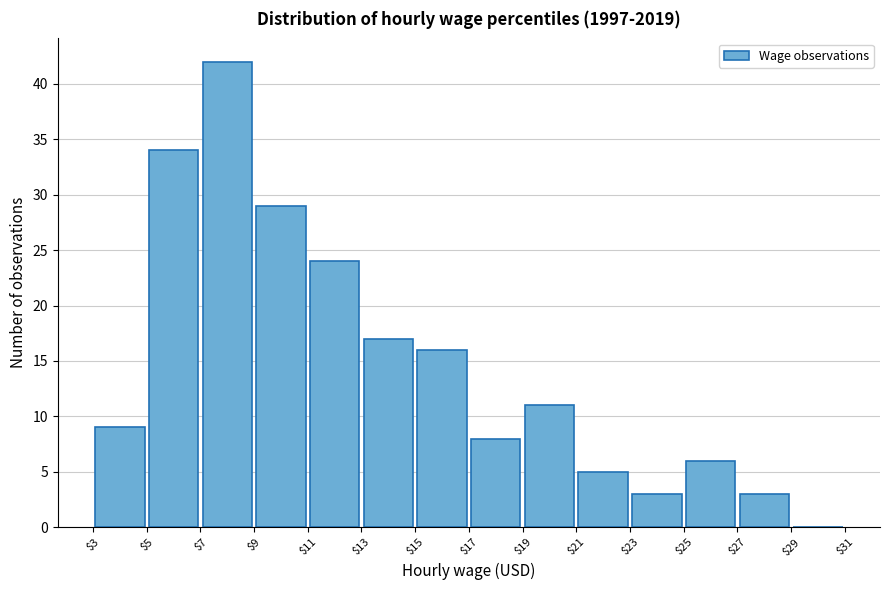

Which range on the x-axis has the tallest bar?

$7 to $9